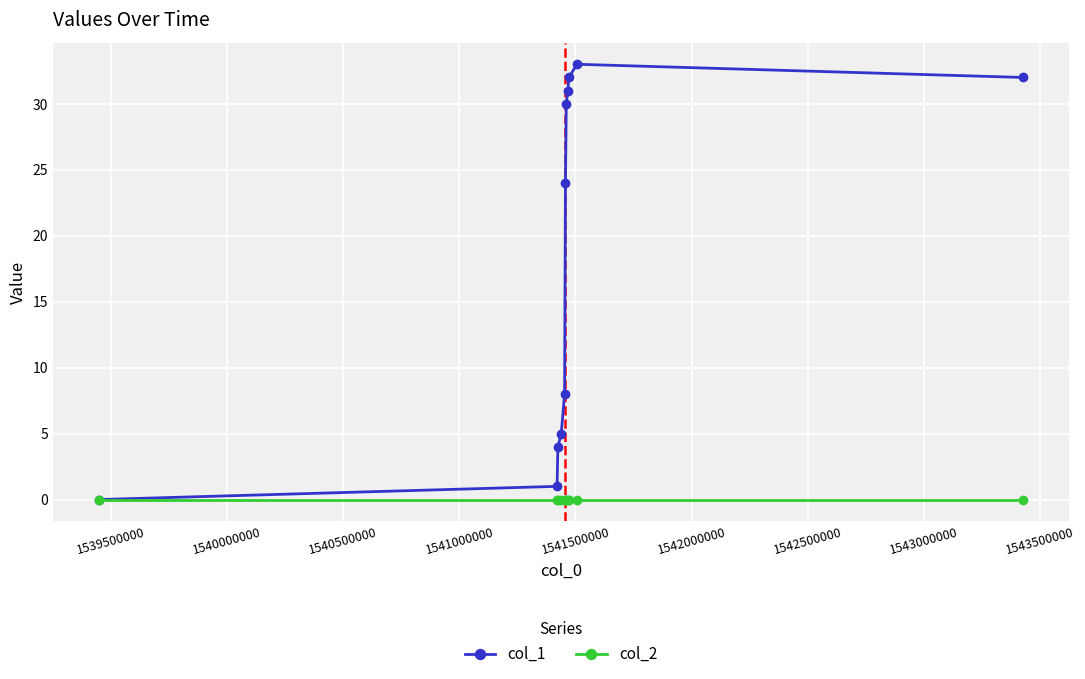

Which series has the widest spread of values?

col_1